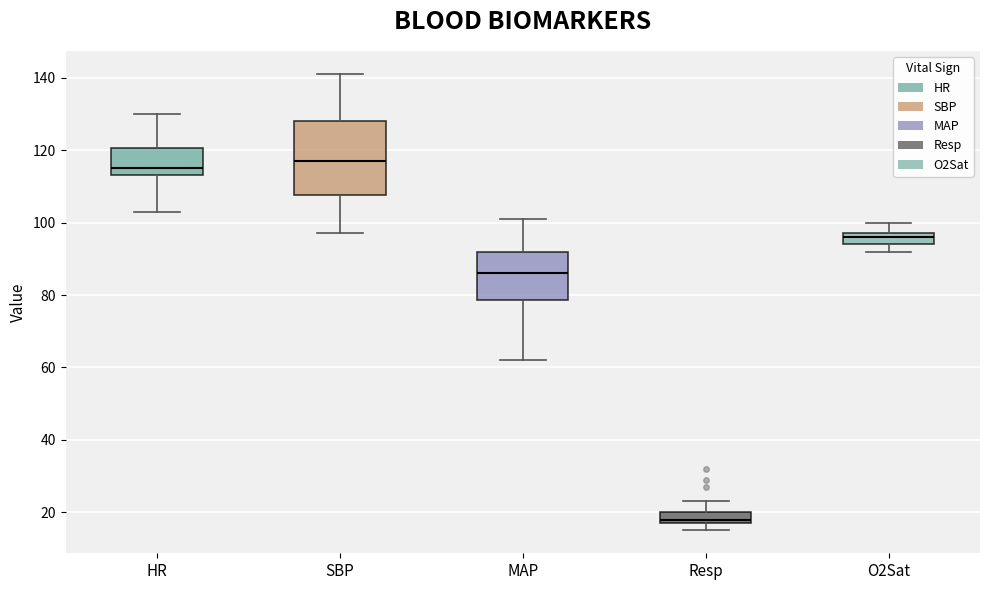

Which box is the tallest, from its lower edge to its upper edge?

SBP